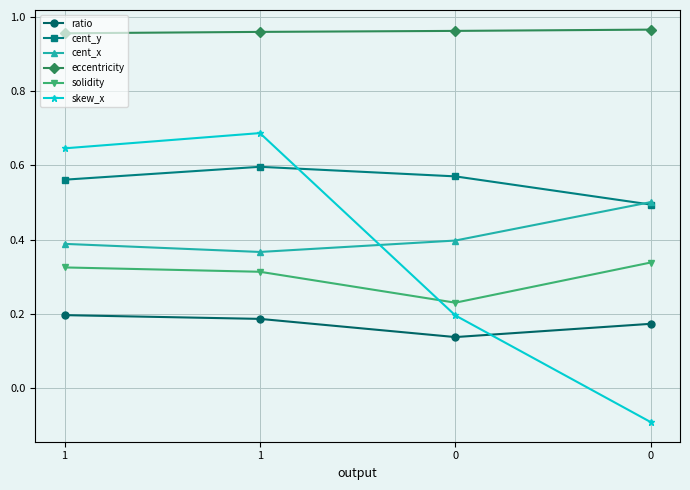

What is the highest value of the ratio series?

0.2